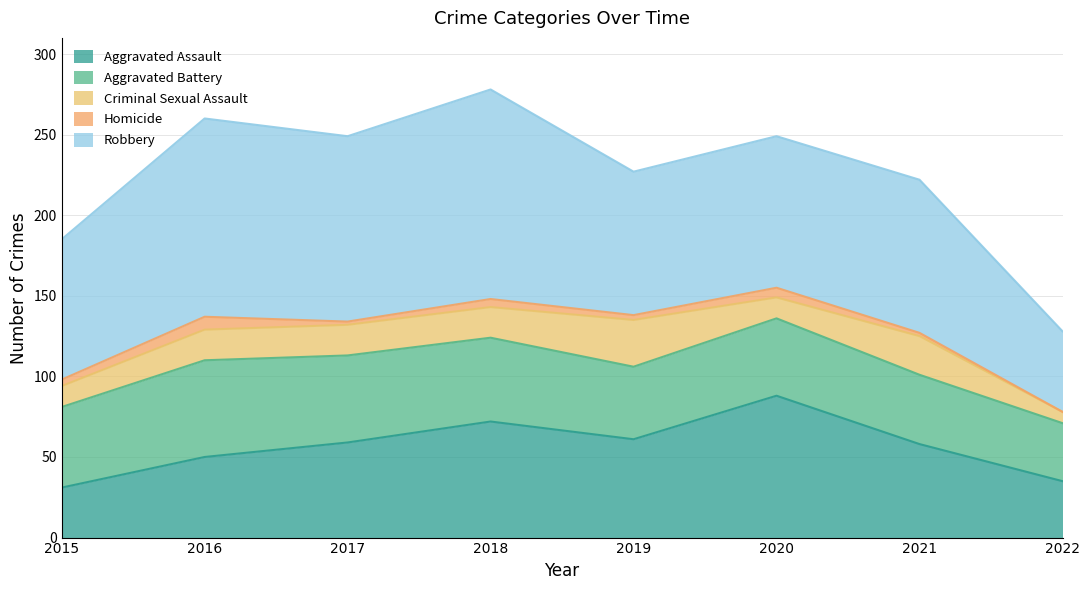

At how many categories does at least one series exceed 11?

8